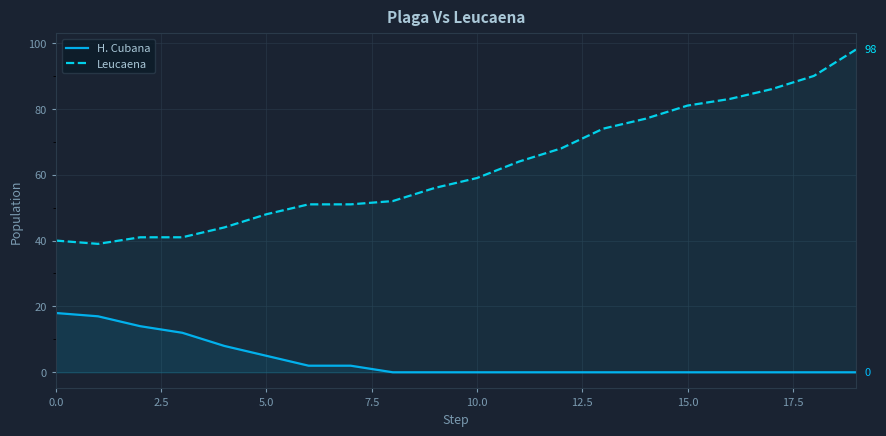

List the series in order of their peak value, lowest first.

H. Cubana, Leucaena